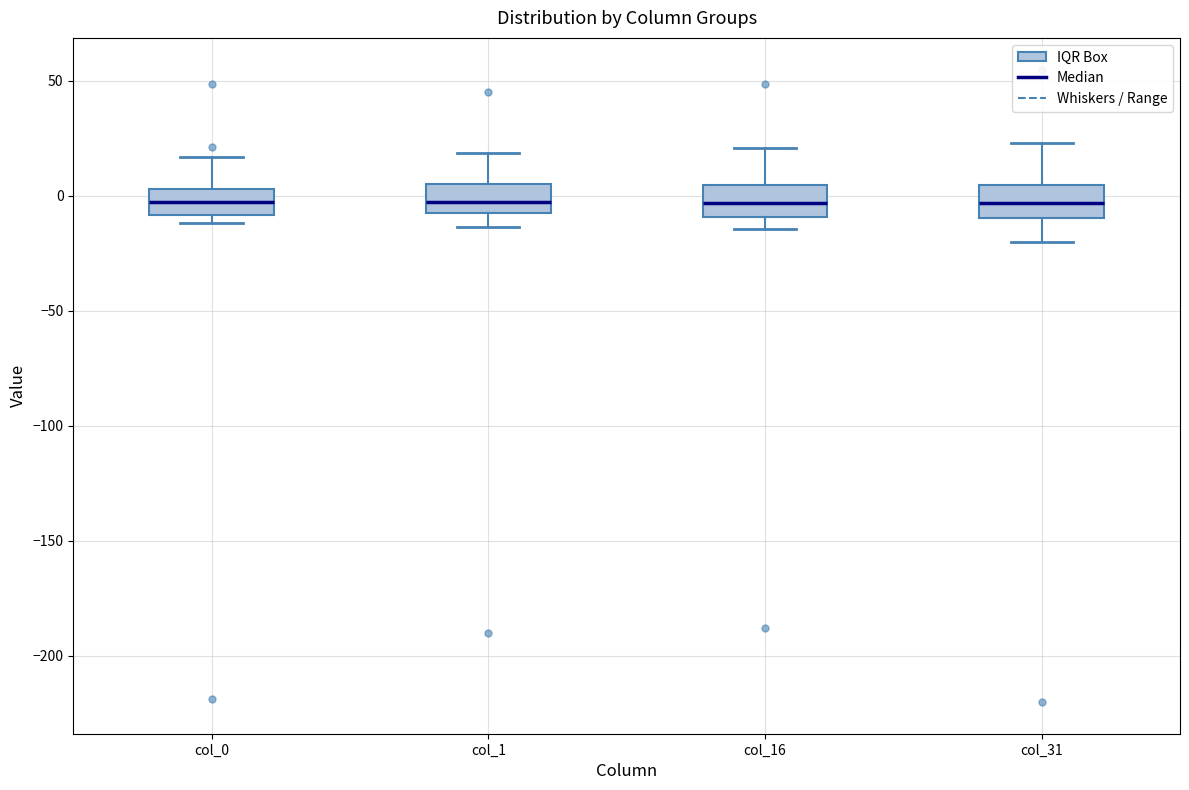

Reading left to right, read every box against the y-axis: the position of its median line, the range the box covers, and the ends of its whiskers. The values are not printed on the chart, so give them approximately, as read against the axis.

col_0: median -5, box -10 to 5, whiskers -10 (just below the box's lower edge) to 15
col_1: median -5 (inside the box), box -5 to 5, whiskers -15 to 20
col_16: median -5, box -10 to 5, whiskers -15 to 20
col_31: median -5, box -10 to 5, whiskers -20 to 25